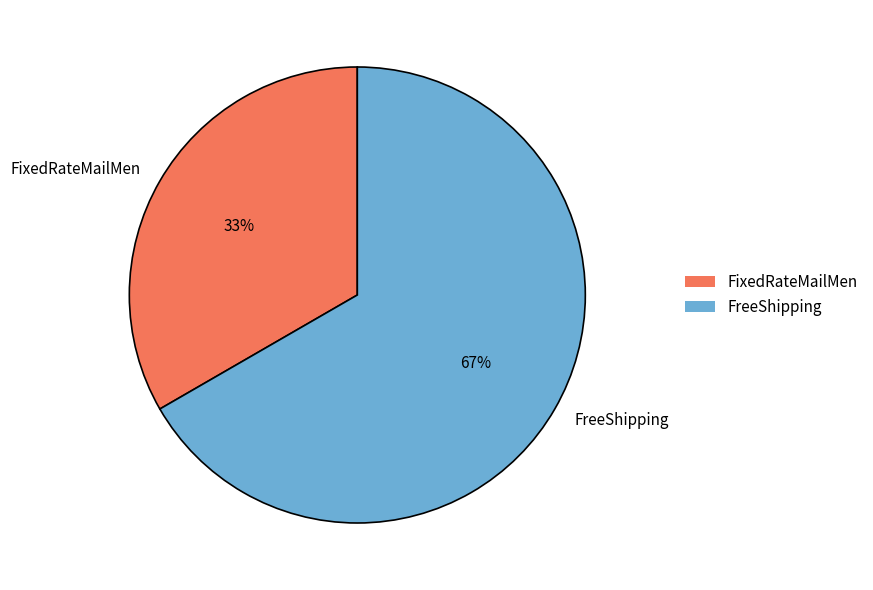

What percentage is the FreeShipping slice, to the nearest percent?

67%